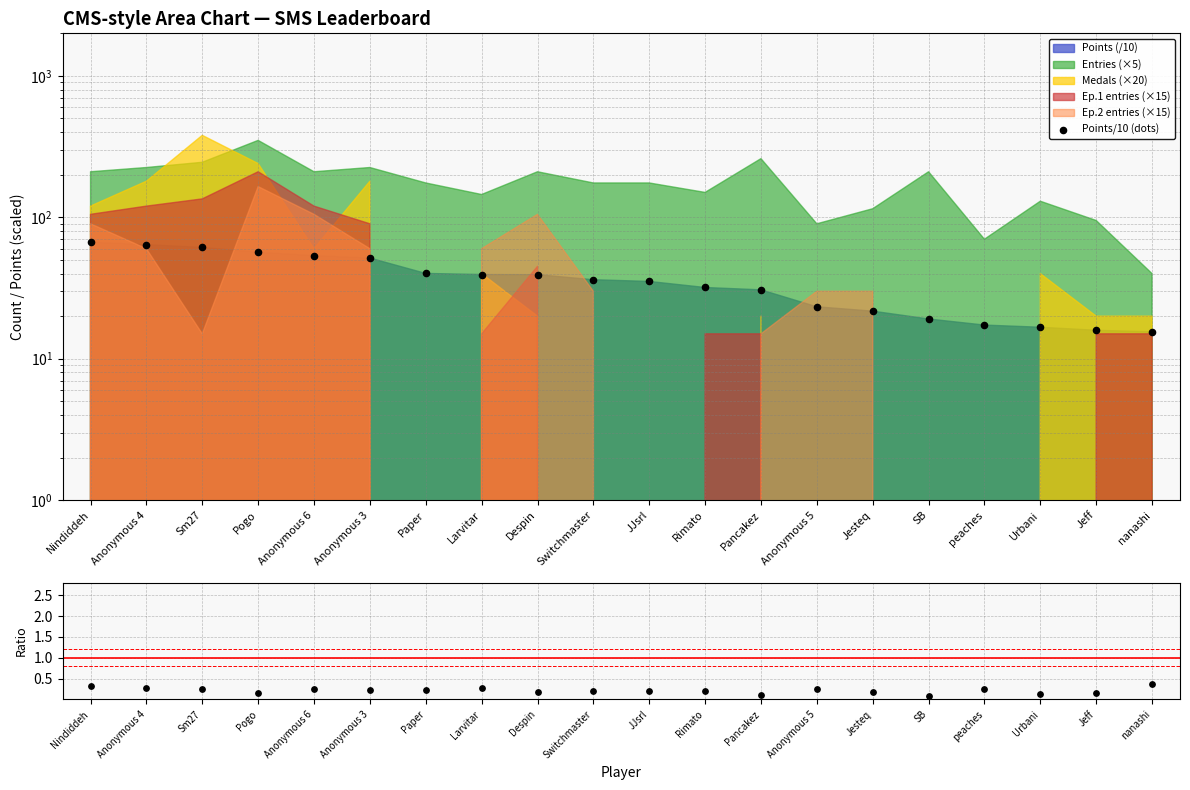

Which series has the largest Y range (max minus min)?

Points/10 (dots)